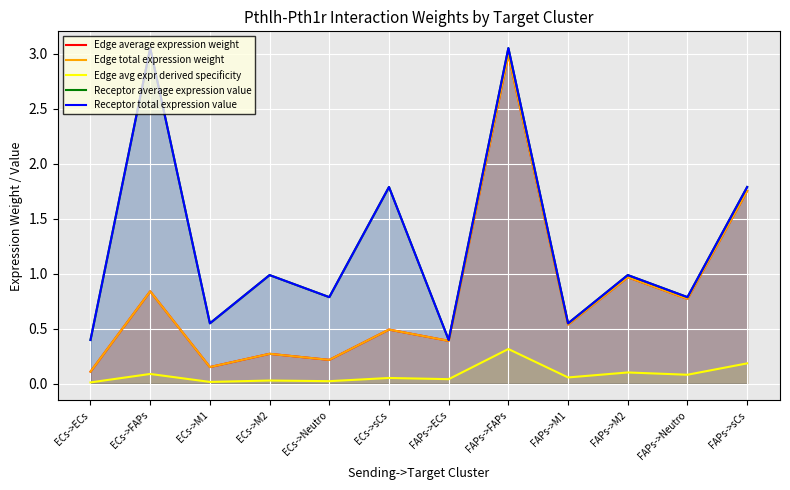

What is the sum of all Edge total expression weight values?

9.5